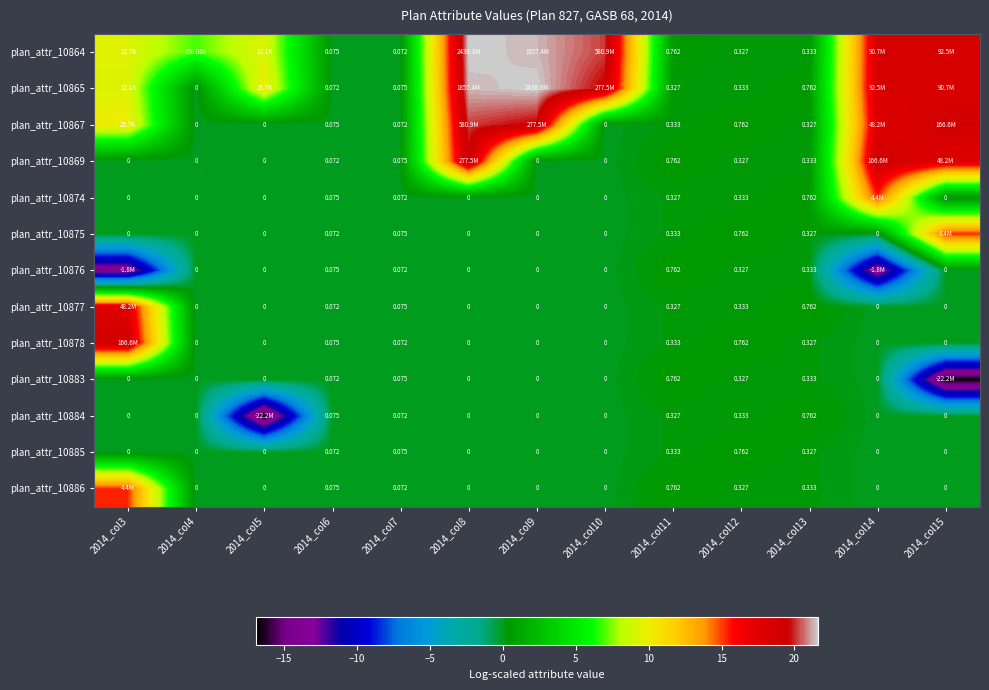

Read the plan_attr_10885 value at 2014_col13.

0.3